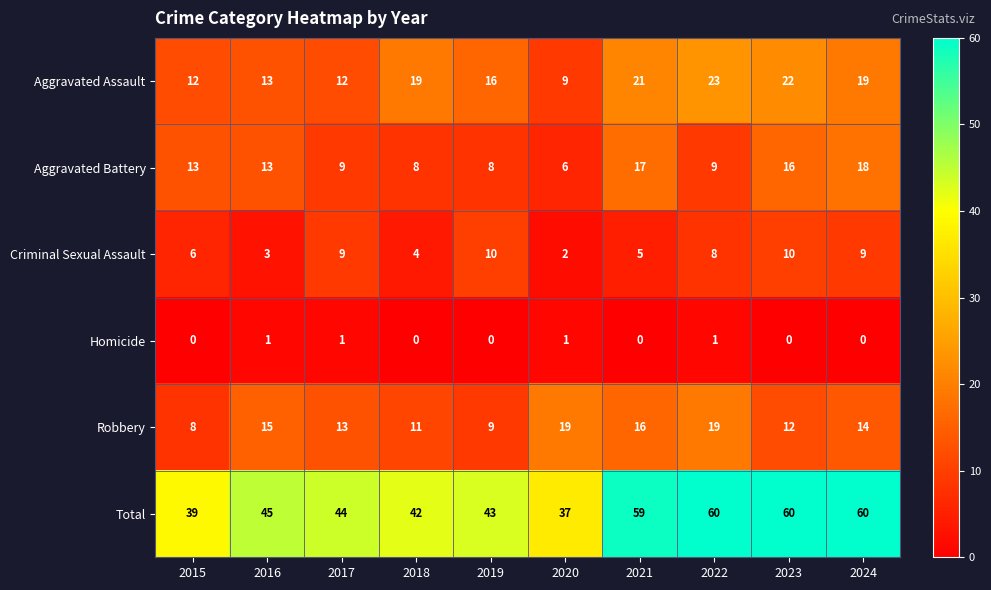

At which label is Robbery closest to 13?

2017